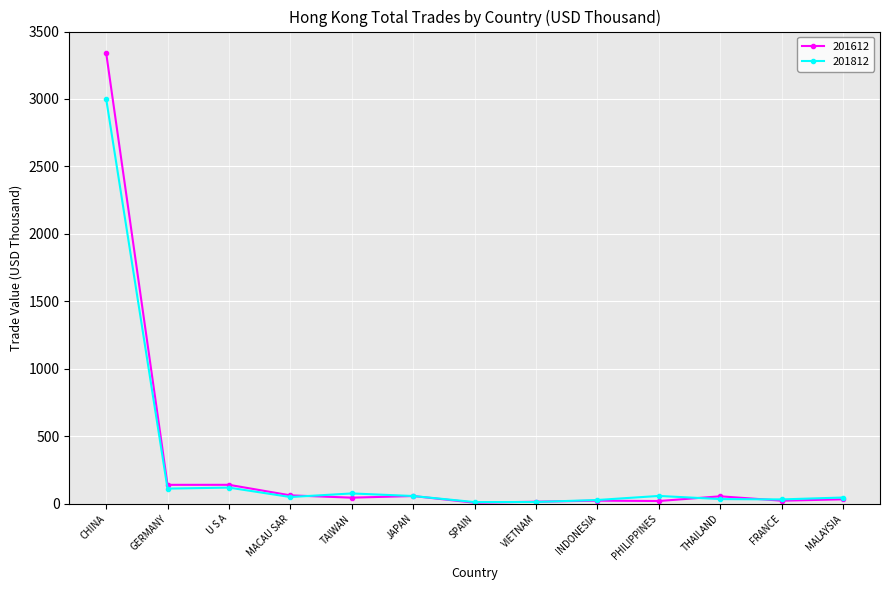

What is the approximate value of 201612 at MALAYSIA?

32.0